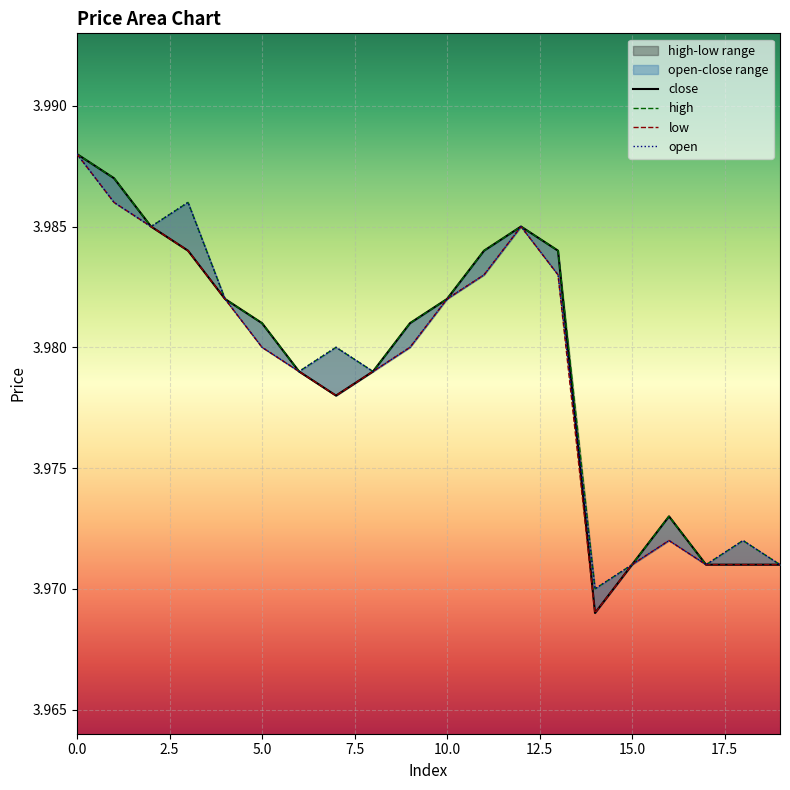

What position from the left is 16?

17